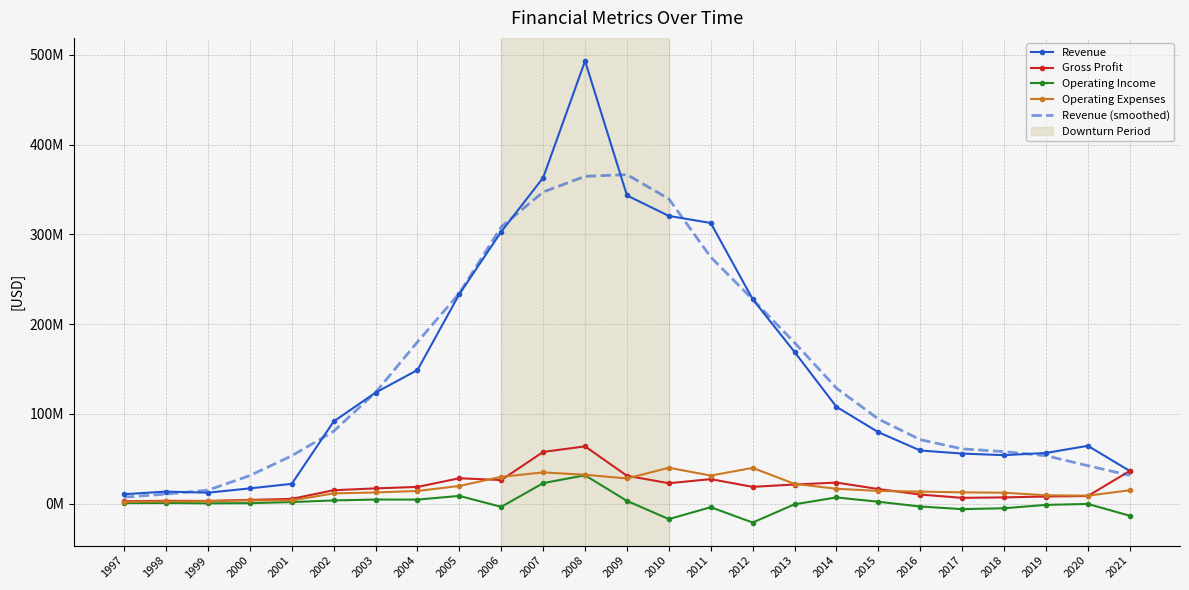

Which has a higher value, 2007 or 2010?

2007